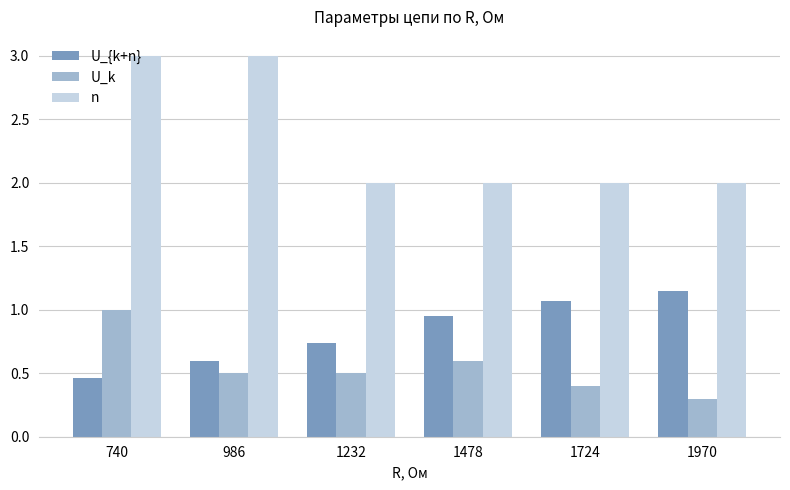

Which series has the largest total across all categories?

n